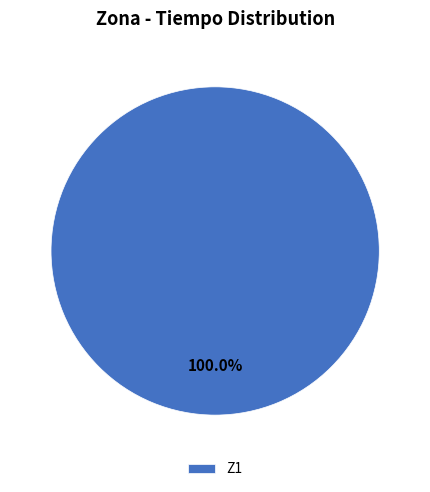

Rank the categories by value from lowest to highest.

Z1